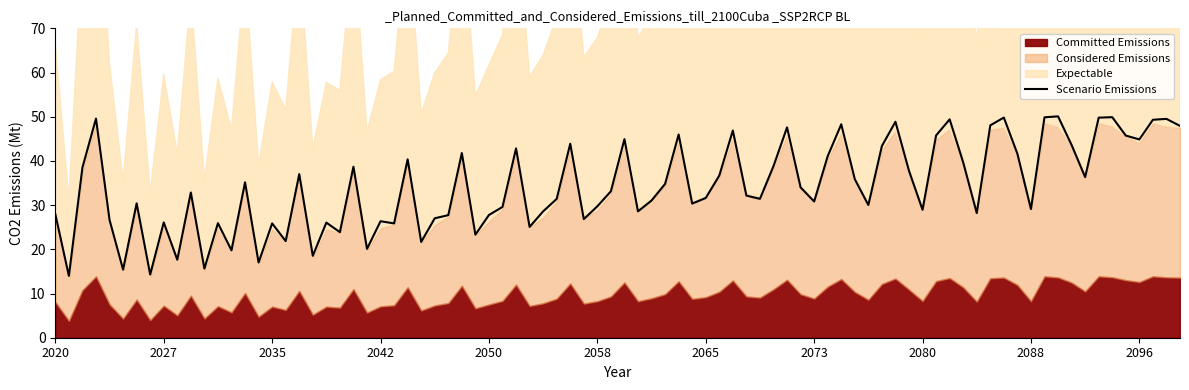

What is the highest value of the Scenario Emissions series?

50.1